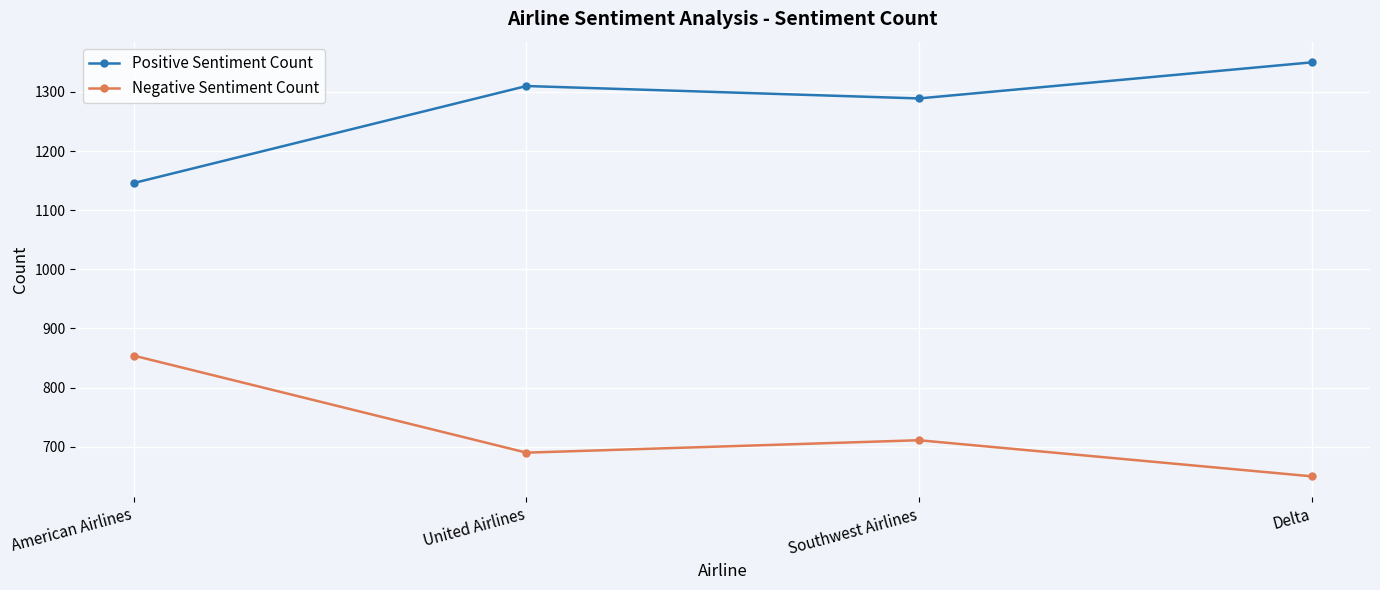

How many interior local peaks does the Negative Sentiment Count series have?

1